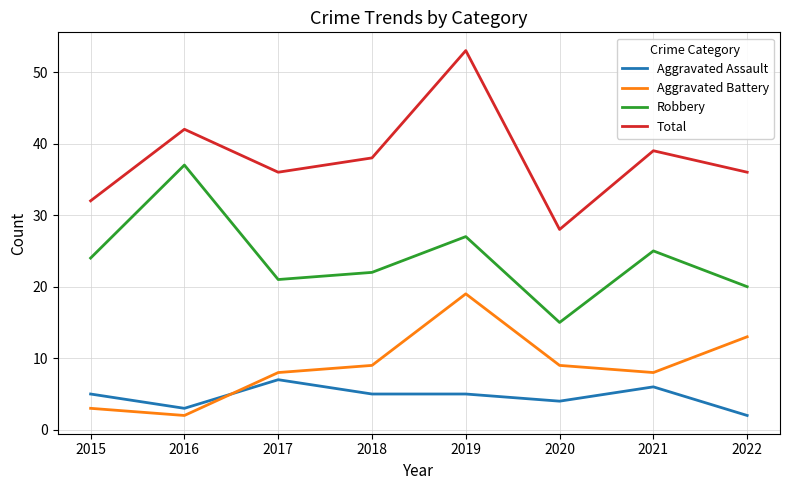

Is the value of Robbery at 2018 greater than the value of Aggravated Battery at 2019?

Yes